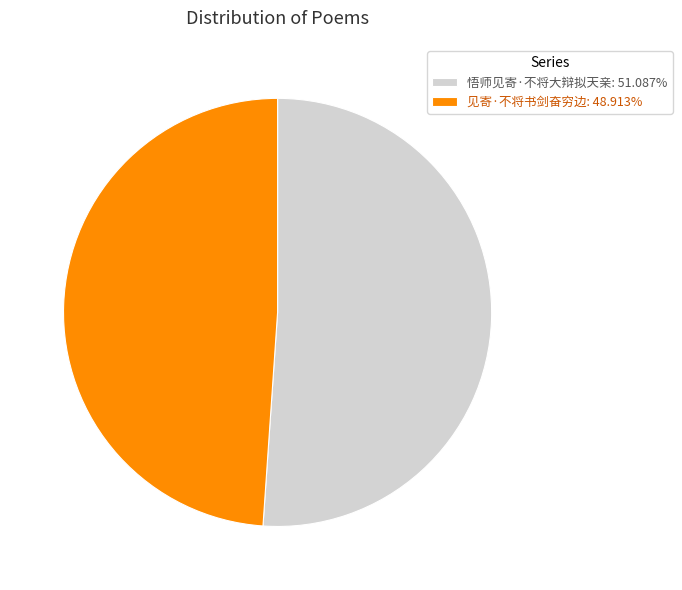

What is the largest slice in the pie chart?

悟师见寄·不将大辩拟天亲